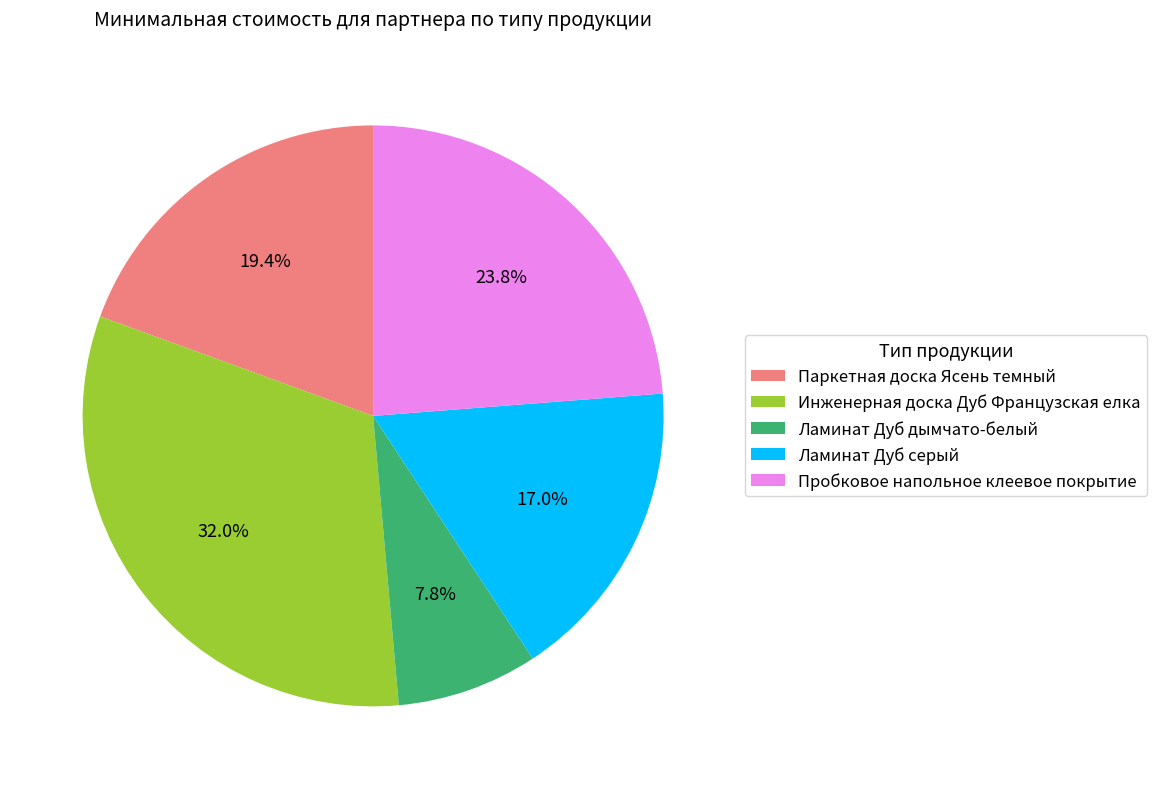

How many segments does this pie chart have?

5